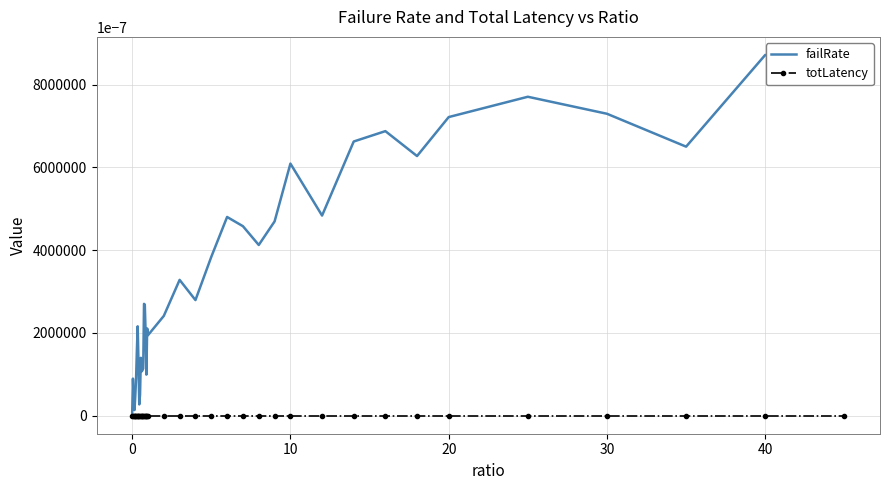

List the series in order of their peak value, highest first.

failRate, totLatency